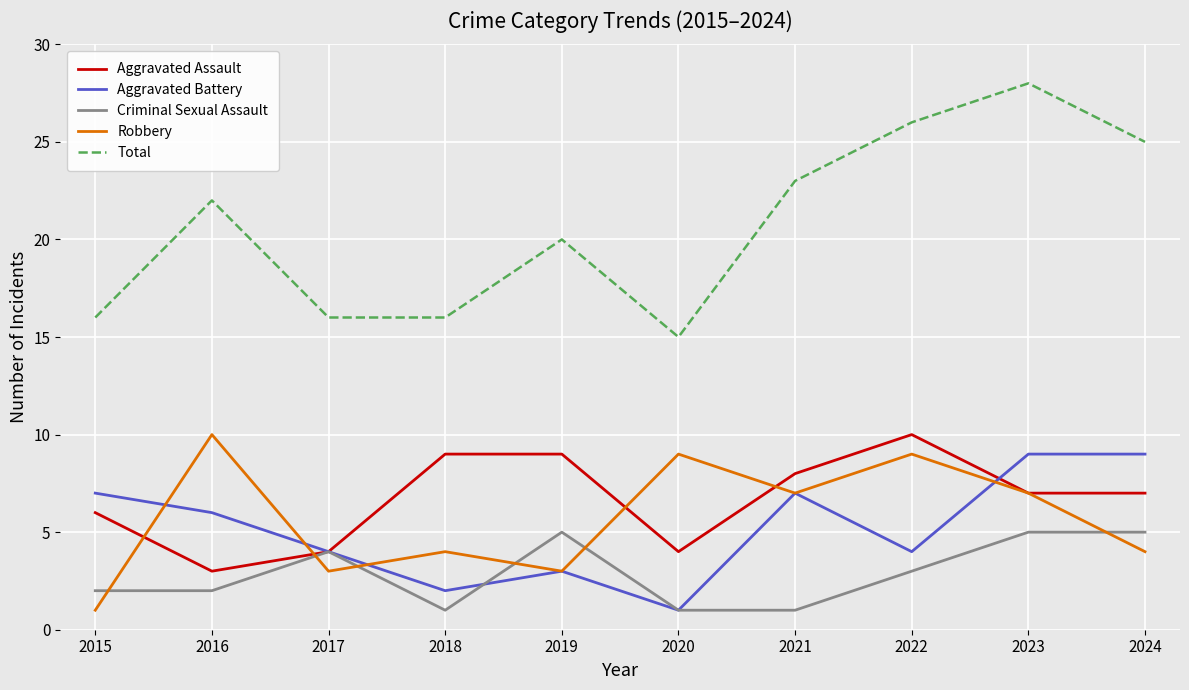

Is the value of Aggravated Battery at 2017 greater than the value of Total at 2016?

No